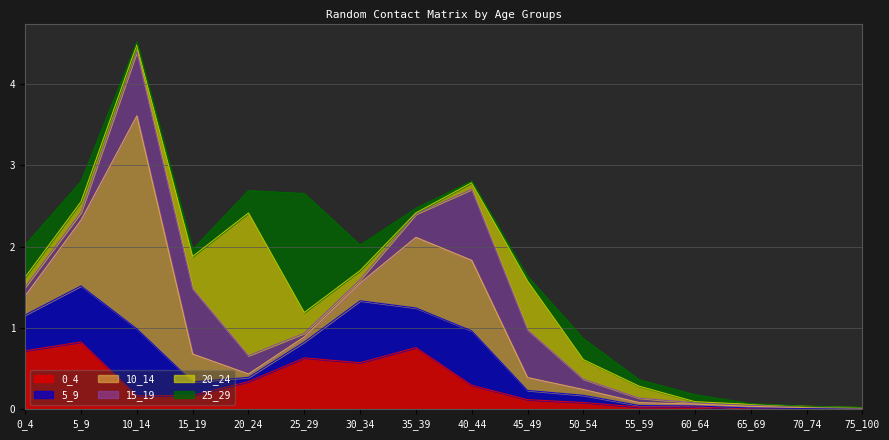

What is the difference between the maximum and minimum values in the 10_14 series?

2.6